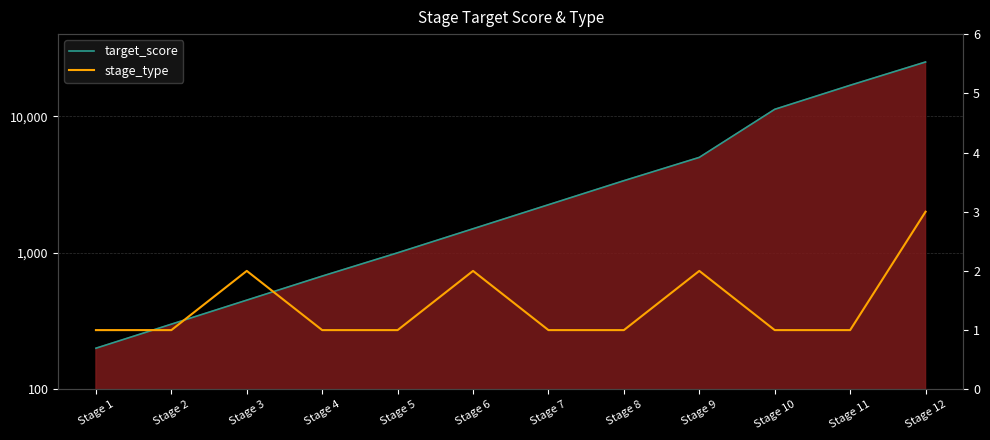

Rank the series by their average value, from lowest to highest.

stage_type, target_score